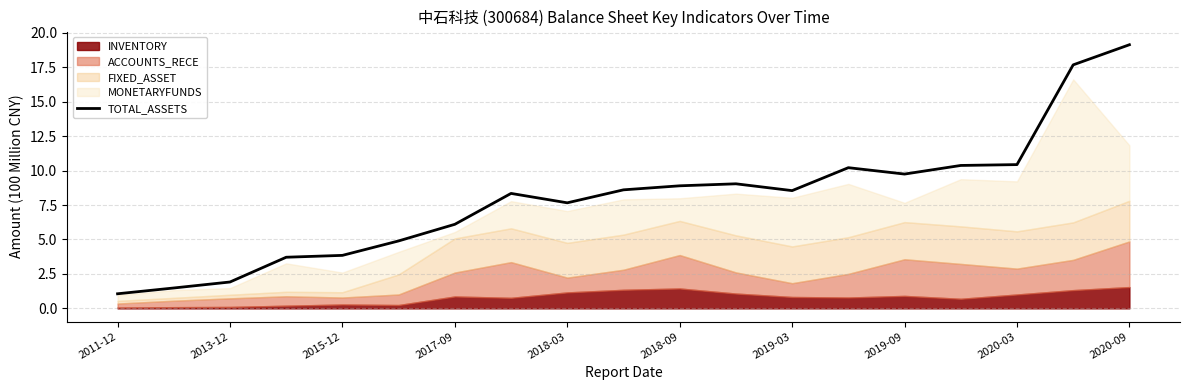

What is the difference between the second highest and minimum values?

16.6